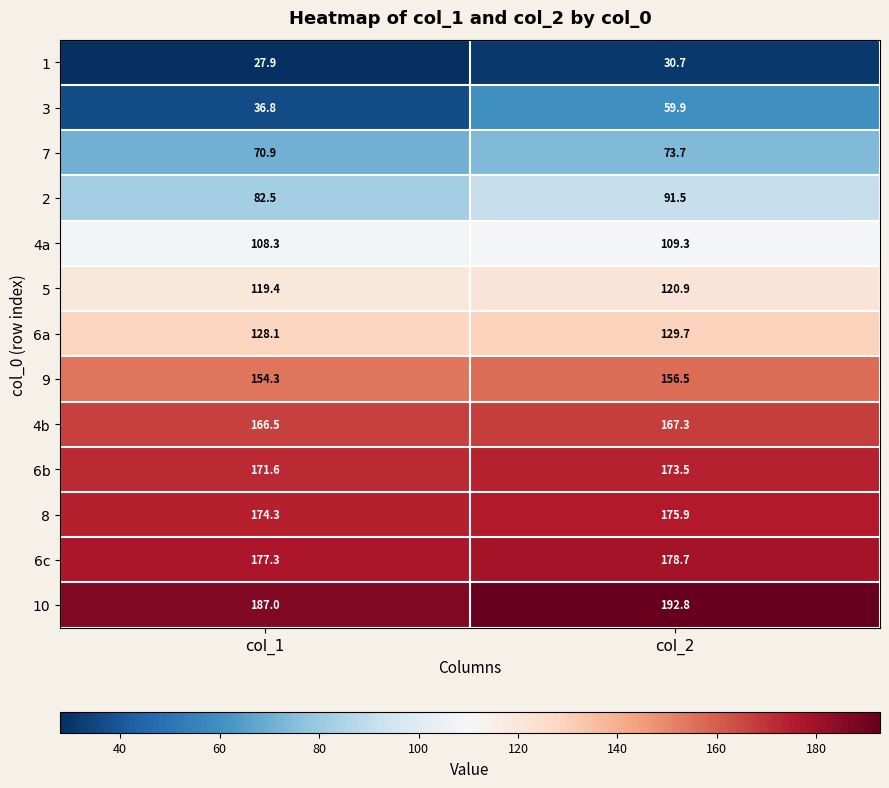

What is the total value across all series at col_2?

1660.4